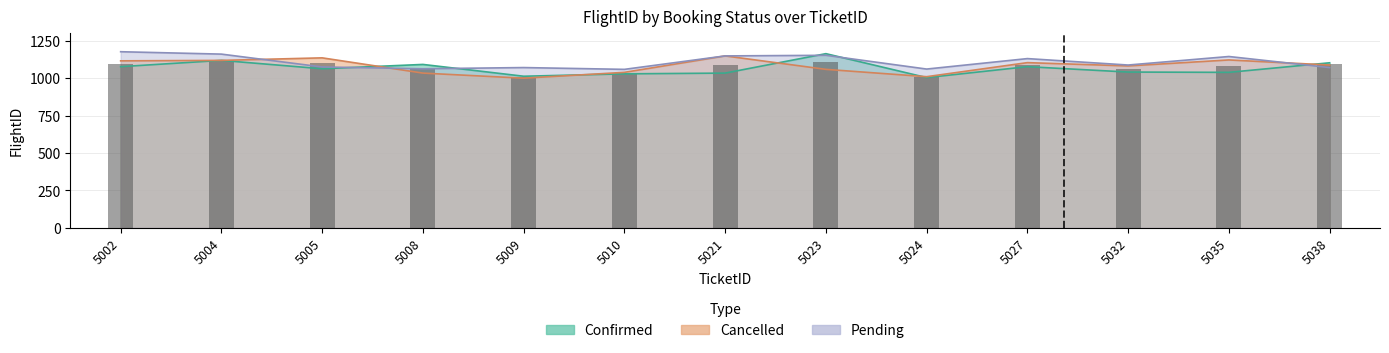

Rank the categories by Pending value from lowest to highest.

5010, 5024, 5008, 5009, 5038, 5005, 5032, 5027, 5035, 5021, 5023, 5004, 5002